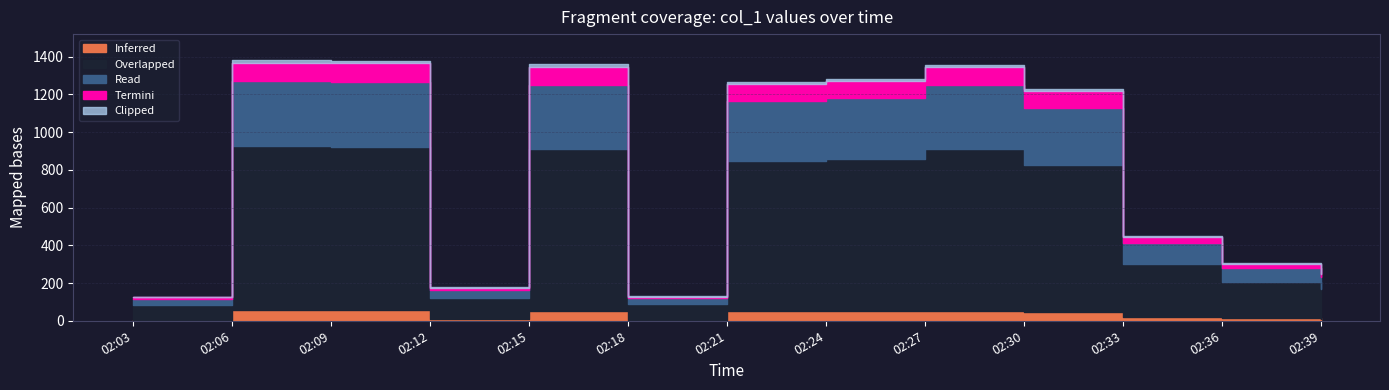

Where is the data nearest to the value 753?

02:33